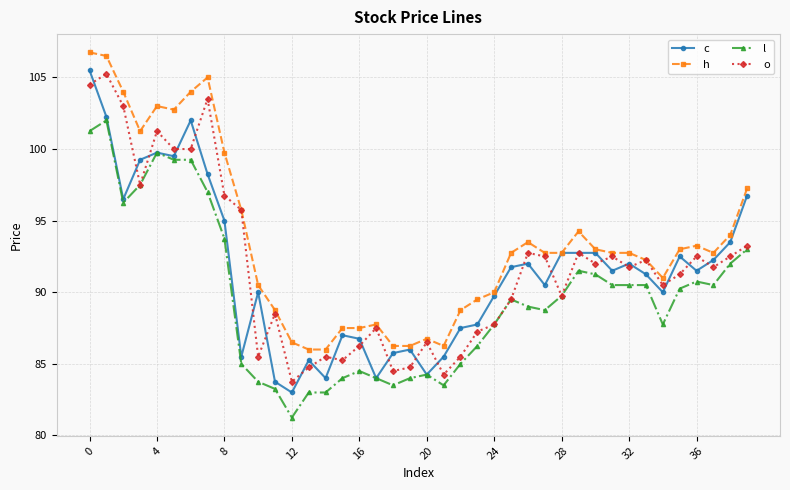

What is the greatest value displayed?

106.8